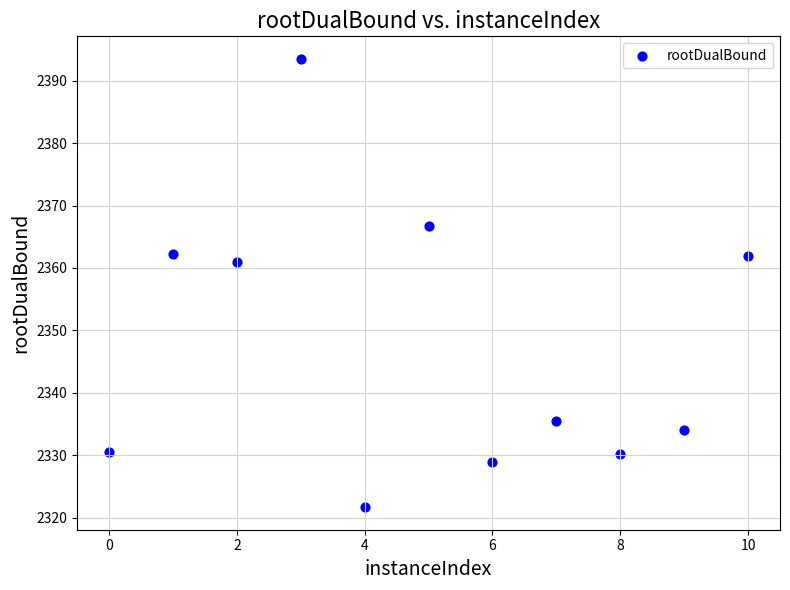

What is the average Y value?

2347.8